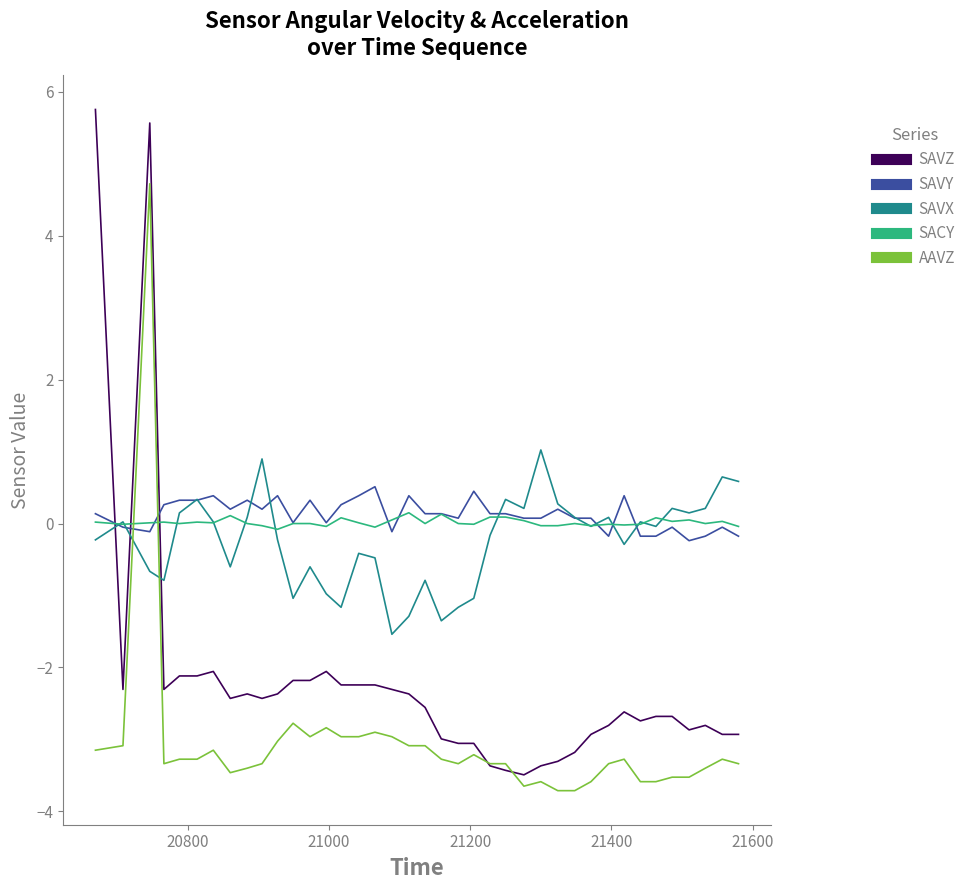

Which series has the largest range (max minus min)?

SAVZ